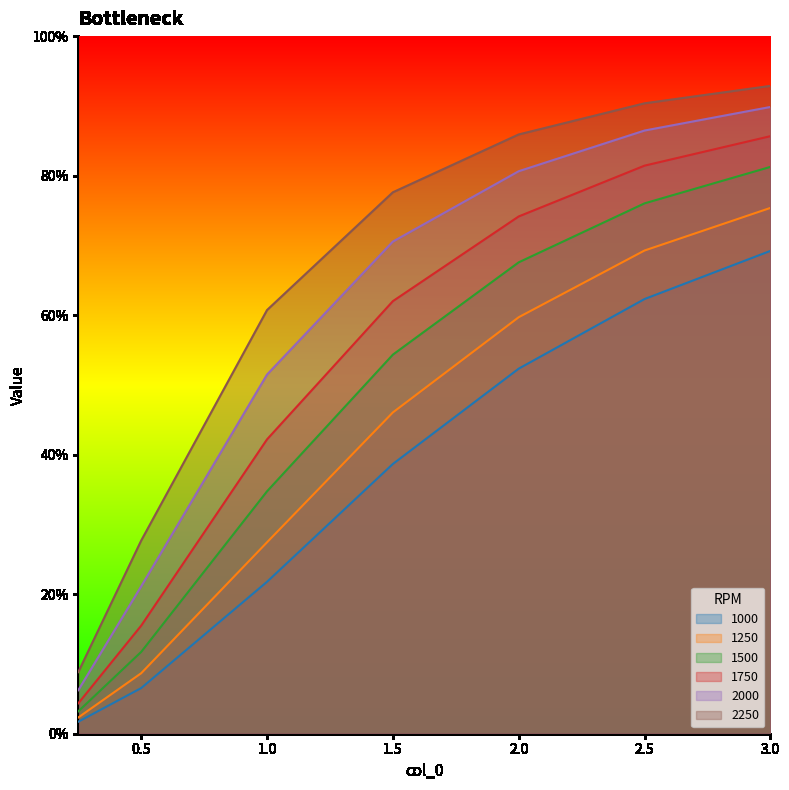

Does the chart display data point markers on the line(s)?

No